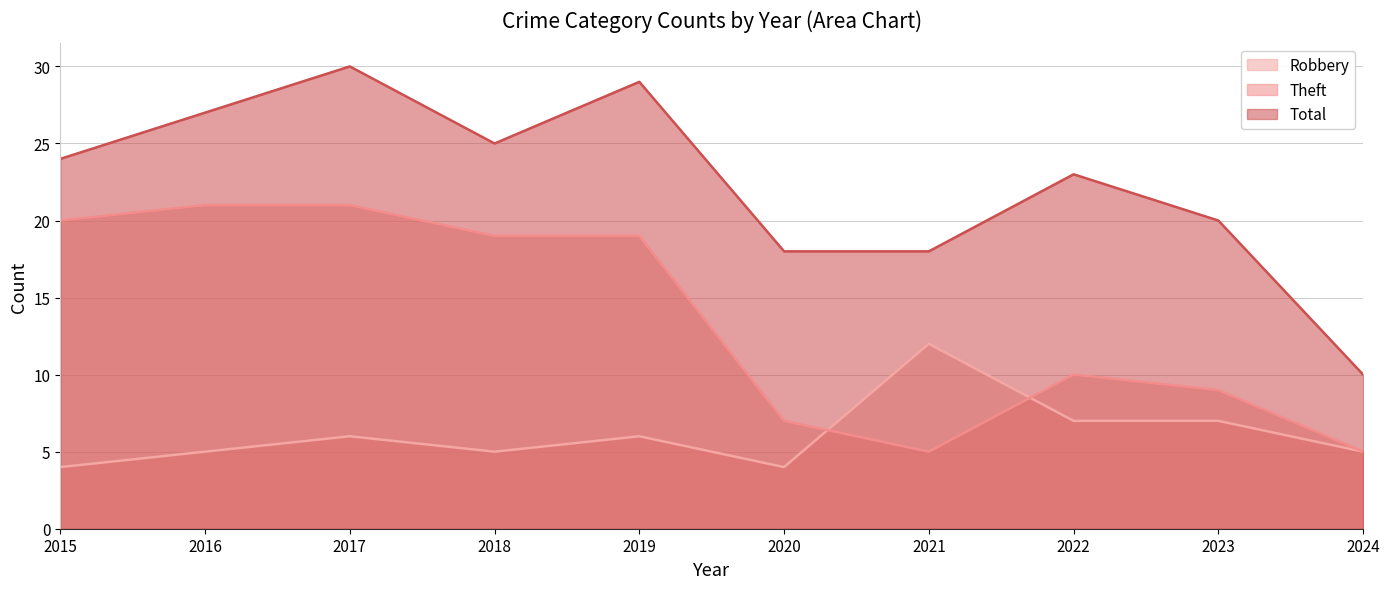

Which series has the widest spread of values?

Total